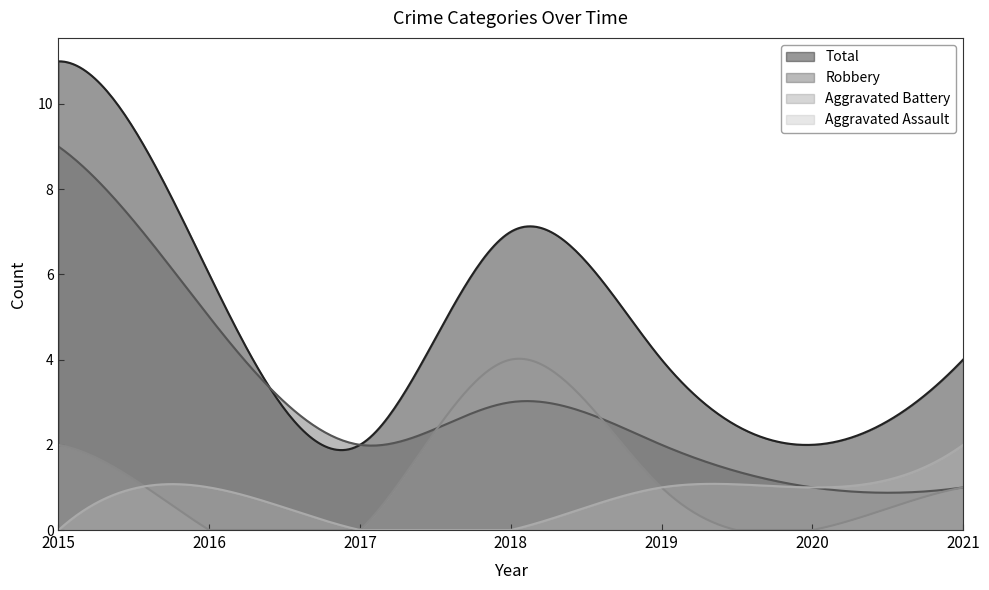

In Aggravated Battery, how many points are higher than both neighbors (excluding endpoints)?

1